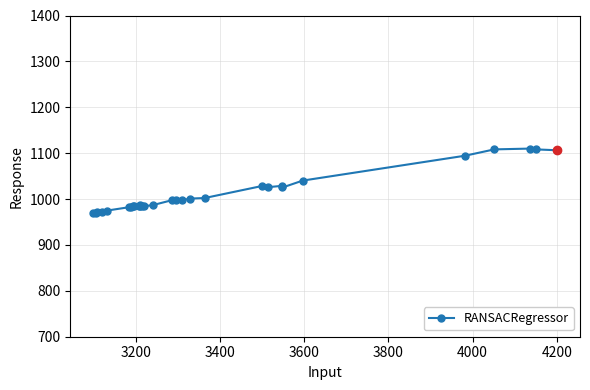

What is the greatest value displayed?

1110.0